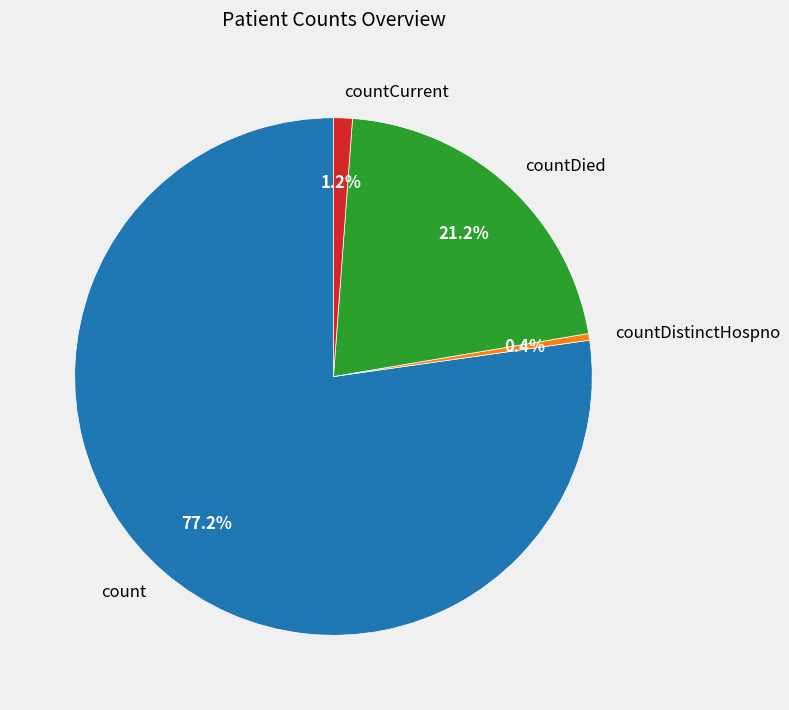

Which slice represents more than half of the pie?

count